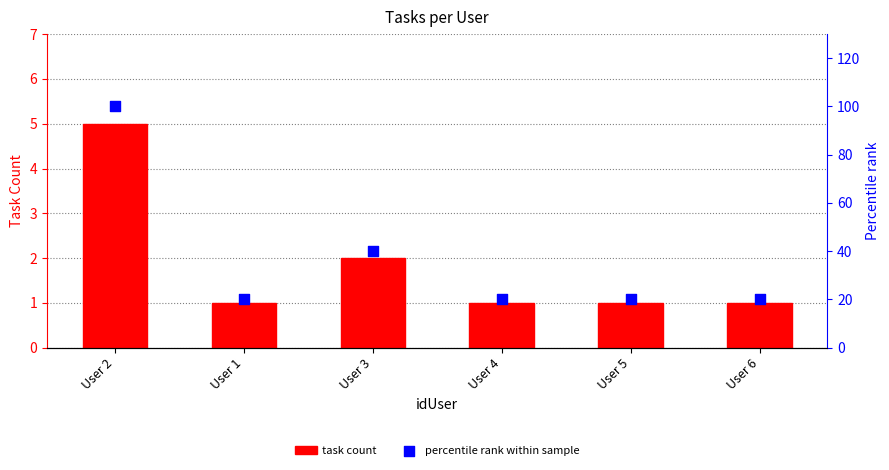

At which category is the sum across all series the highest?

User 2